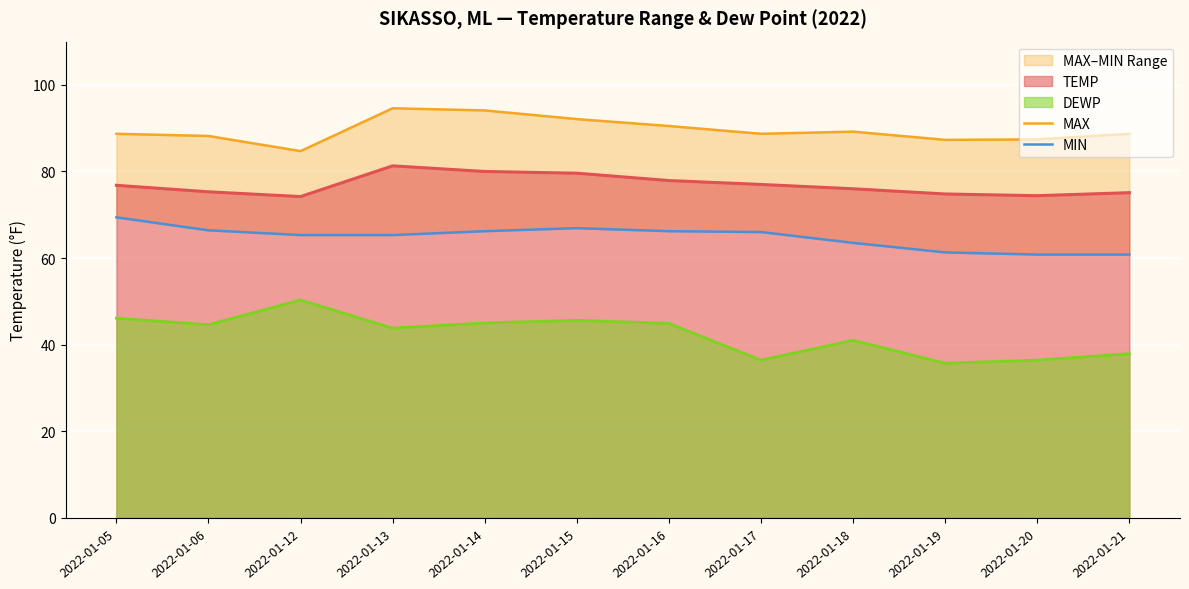

Reading right to left, list all the values displayed in this chart.

MAX: 88.7	87.4	87.3	89.2	88.7	90.5	92.1	94.1	94.6	84.7	88.2	88.7
MIN: 60.8	60.8	61.3	63.5	66.0	66.2	66.9	66.2	65.3	65.3	66.4	69.4
TEMP: 75.1	74.4	74.8	76.0	77.0	77.9	79.6	80.0	81.3	74.2	75.3	76.8
DEWP: 37.9	36.4	35.7	41.0	36.4	44.9	45.6	45.0	43.8	50.3	44.6	46.1